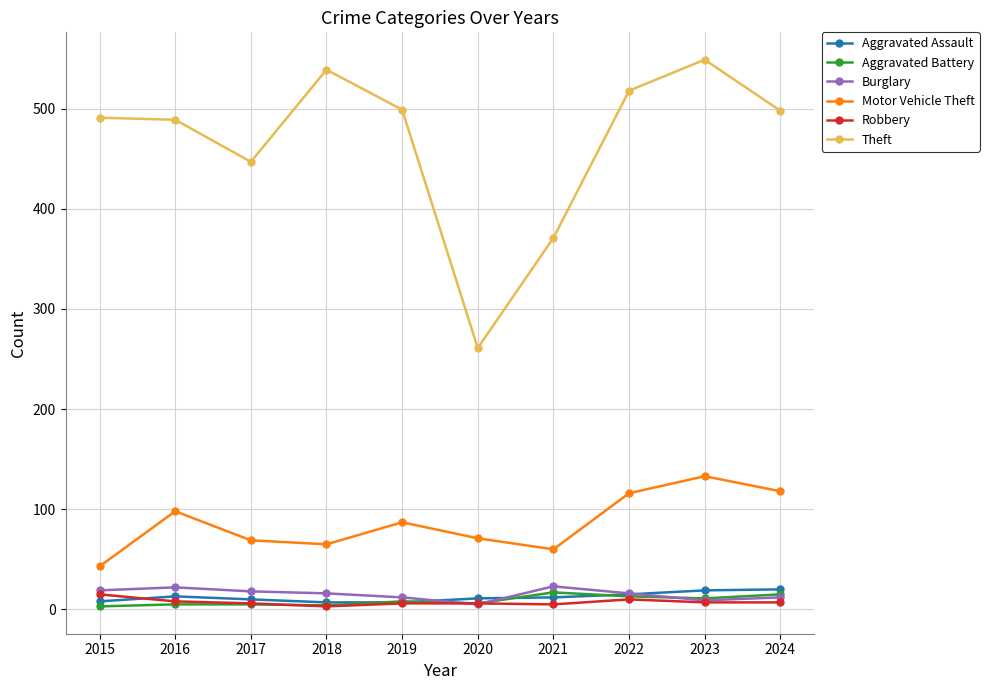

Which series has the largest total across all categories?

Theft